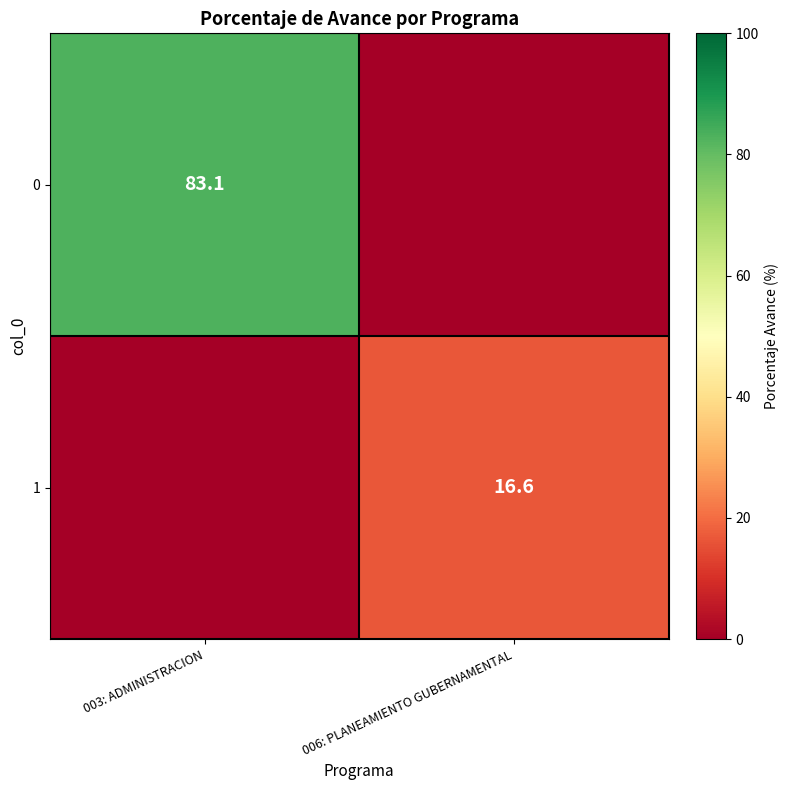

True or false: 1 has a value of 11.1 at 006: PLANEAMIENTO GUBERNAMENTAL.

False